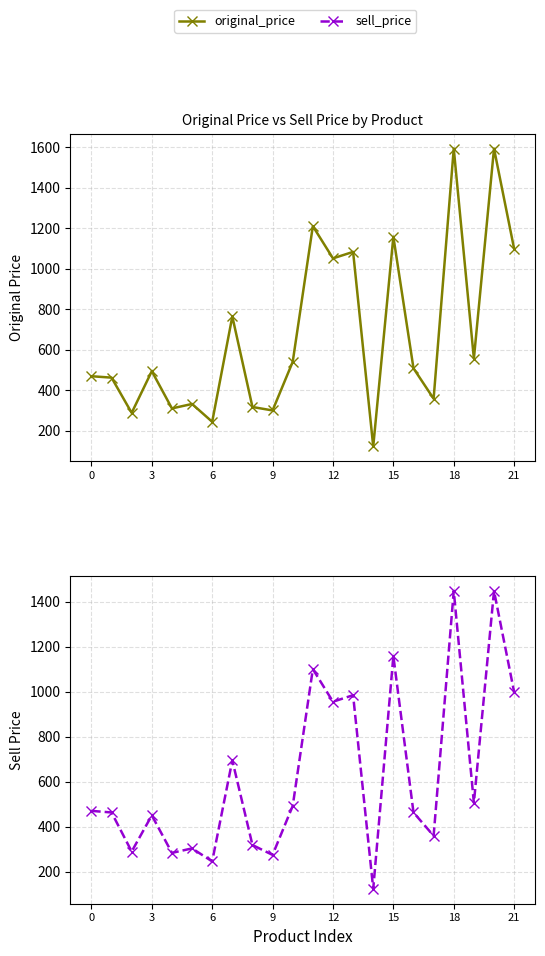

What is the approximate value of sell_price at 17, to the nearest 10?

360